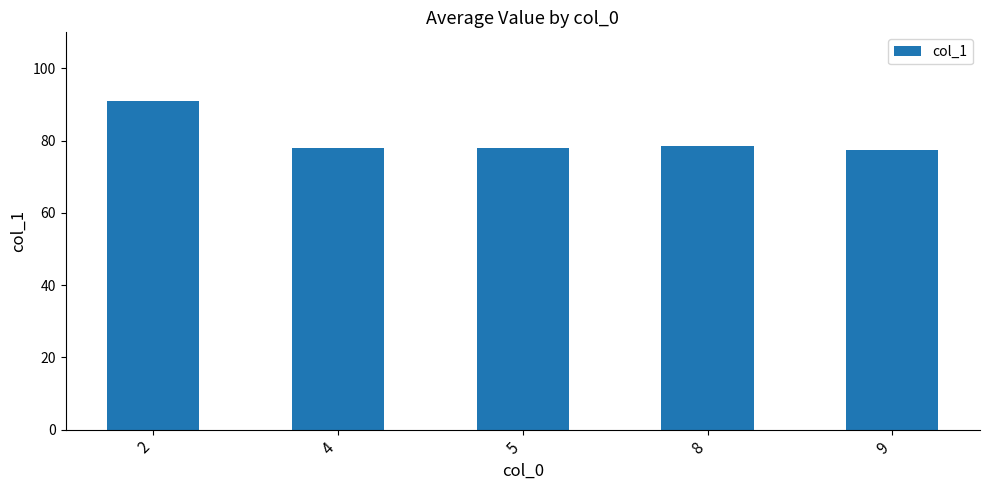

What is the value of the 1st bar from the left?

91.0